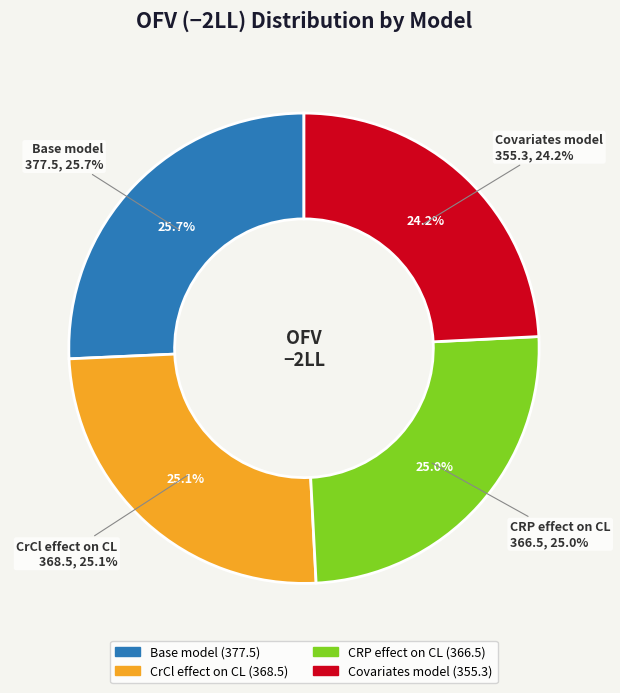

What percentage do CrCl effect on CL and CRP effect on CL together represent?

50.1%